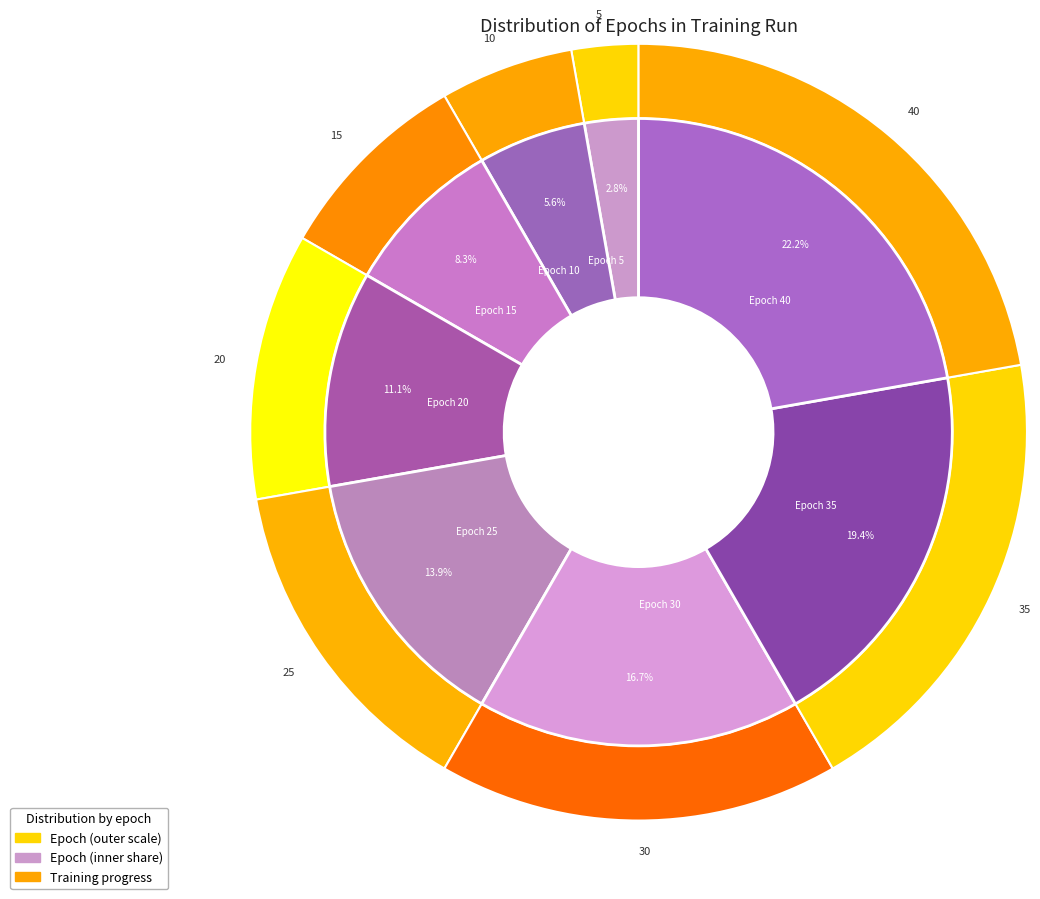

To the nearest percent, what portion does Epoch 20 represent?

11%